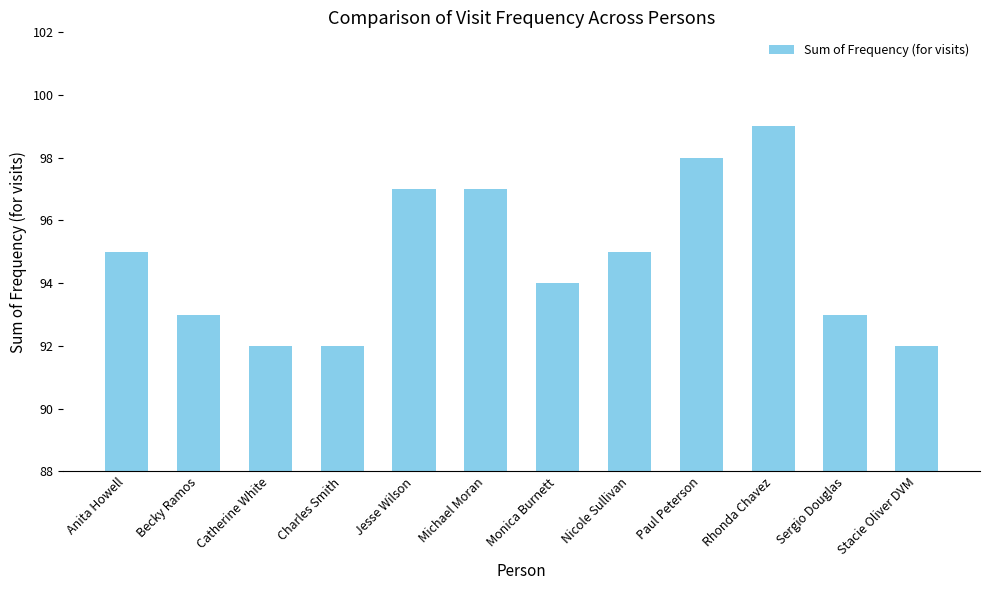

What is the ratio of the value at Monica Burnett to the value at Paul Peterson?

1.0